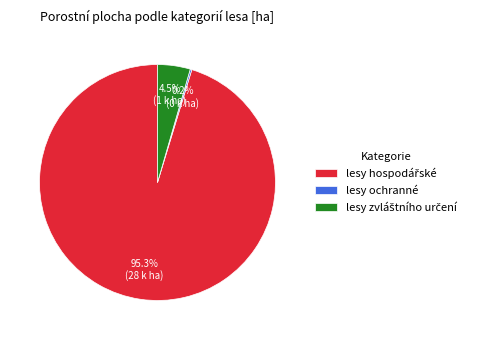

Is there a majority slice in this chart?

Yes